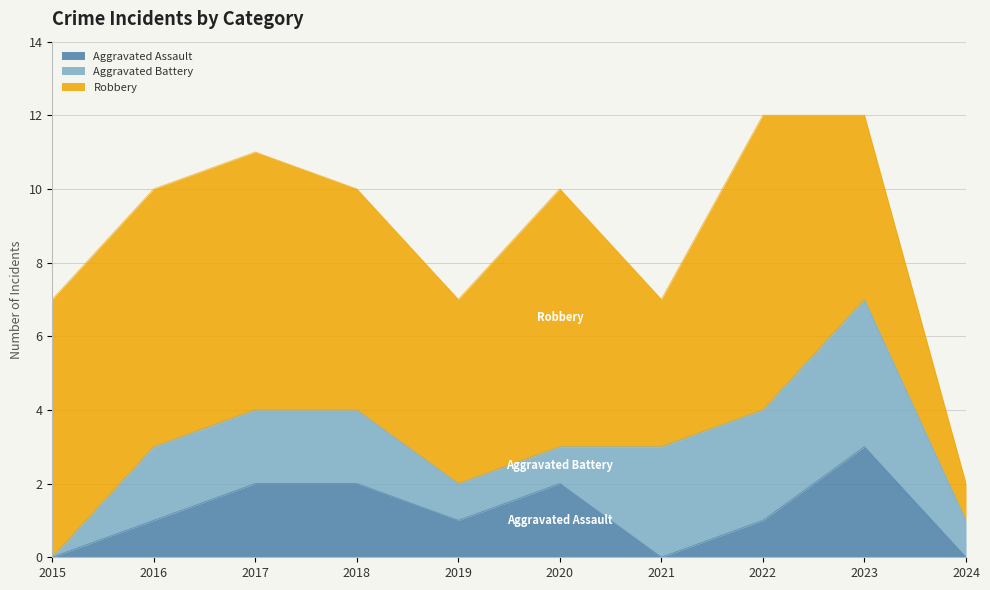

Which category has the highest value in the Robbery series?

2022